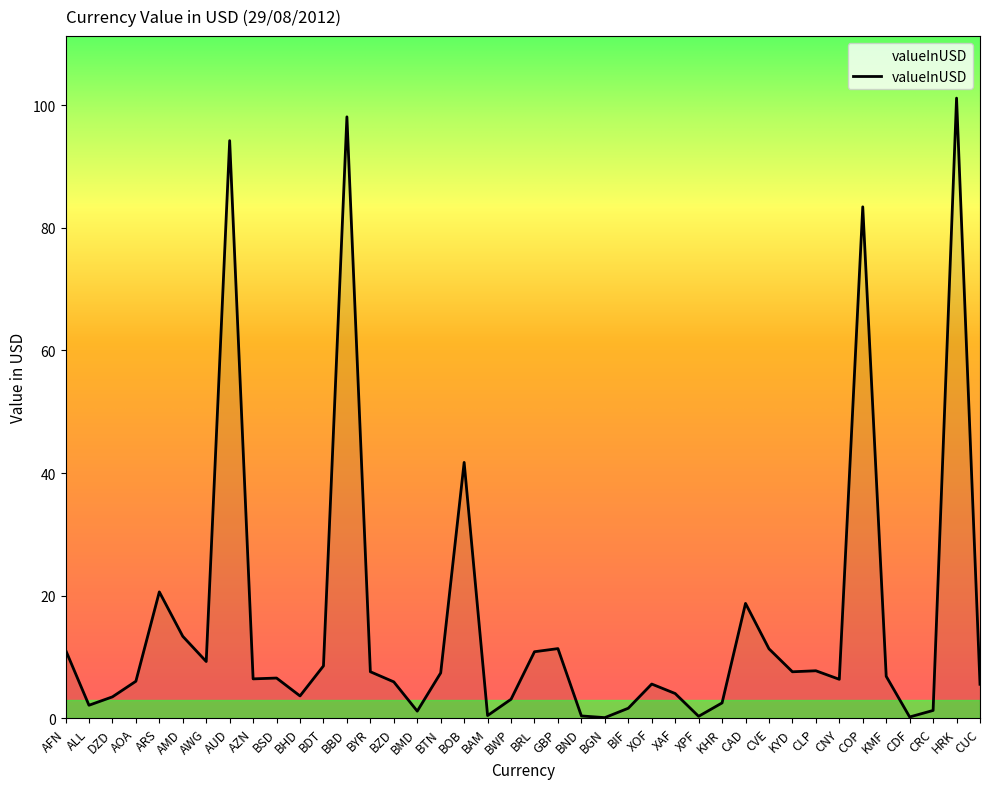

What is the change in value from BTN to XOF?

-1.8